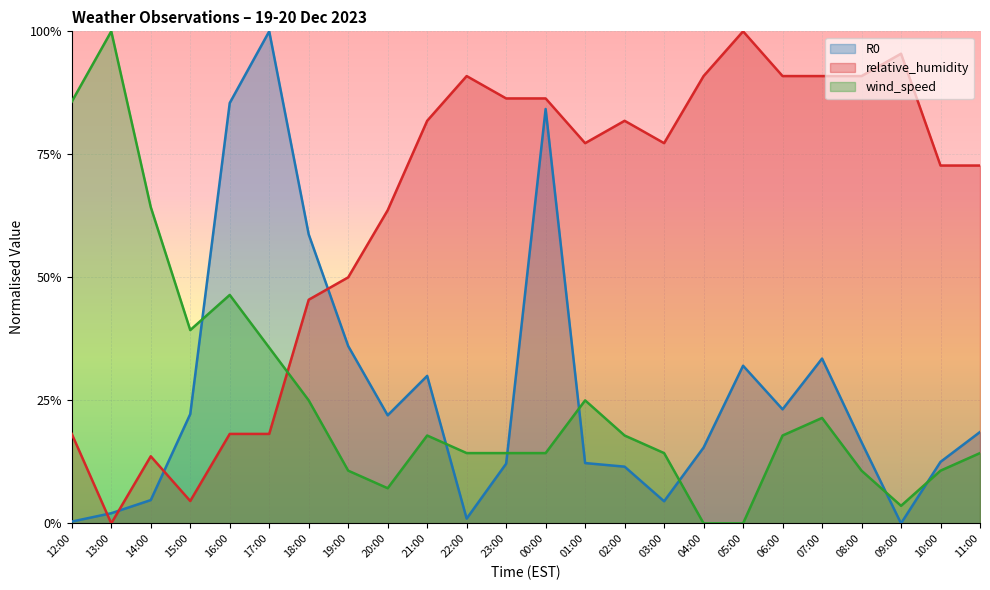

At 18:00, list the series in order from largest to smallest.

R0, relative_humidity, wind_speed